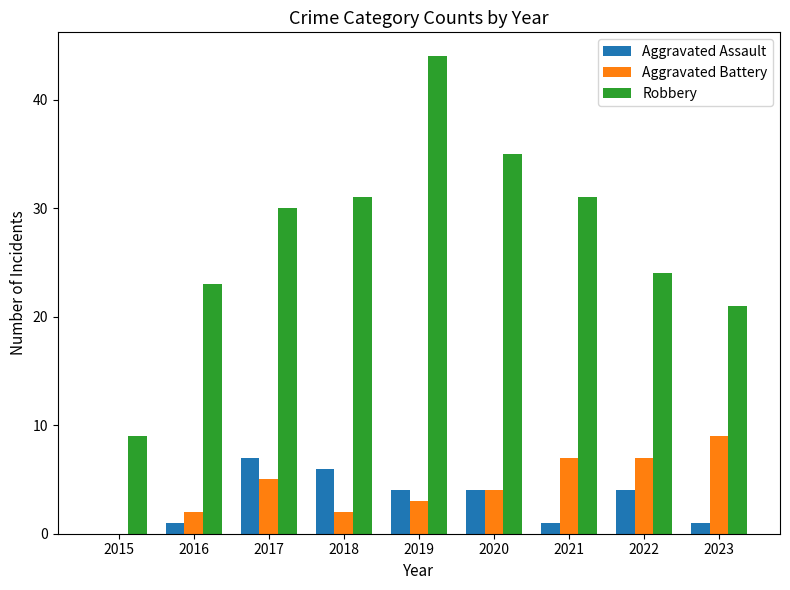

Between 2017 and 2019, which series saw the biggest shift?

Robbery